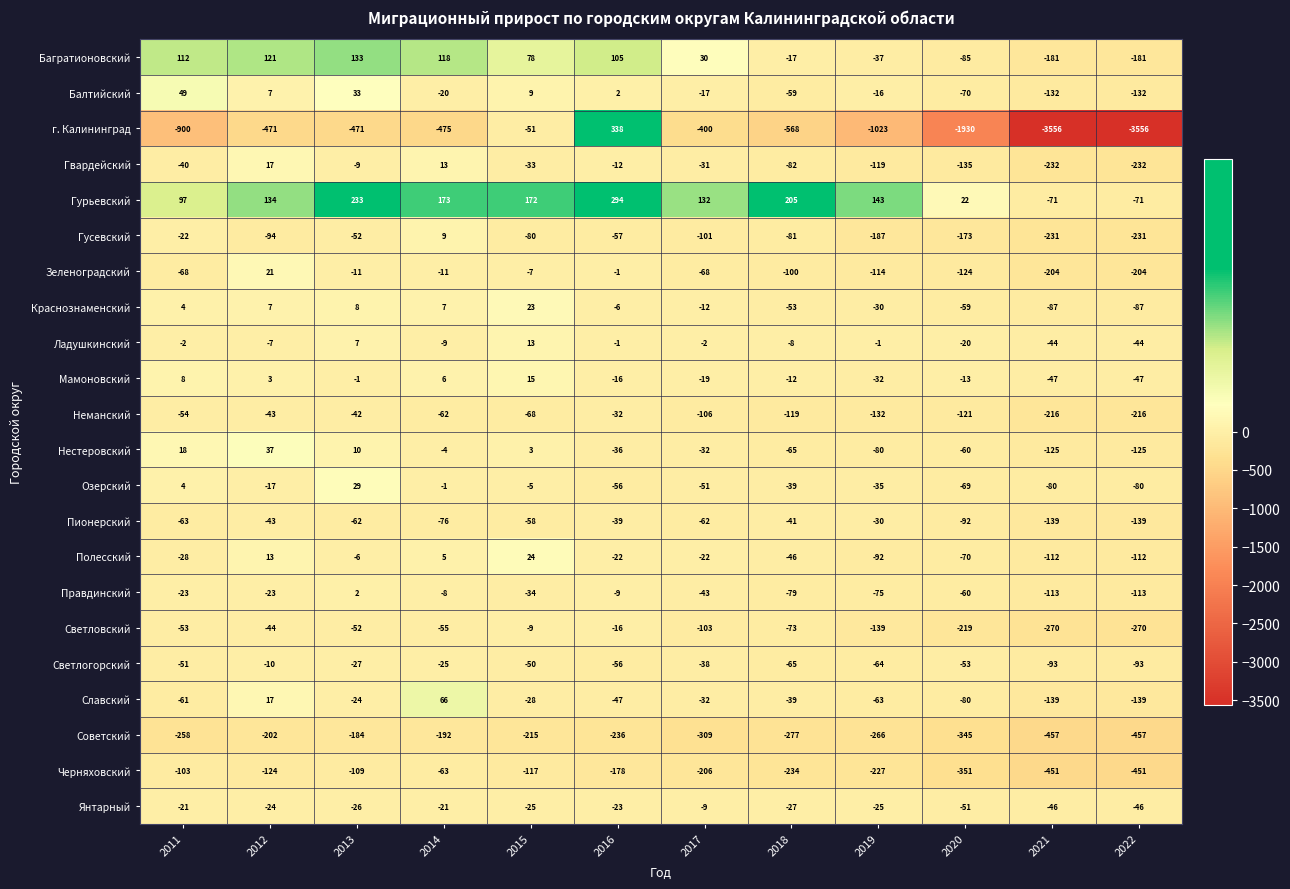

Between 2017 and 2018, which series saw the biggest shift?

г. Калининград